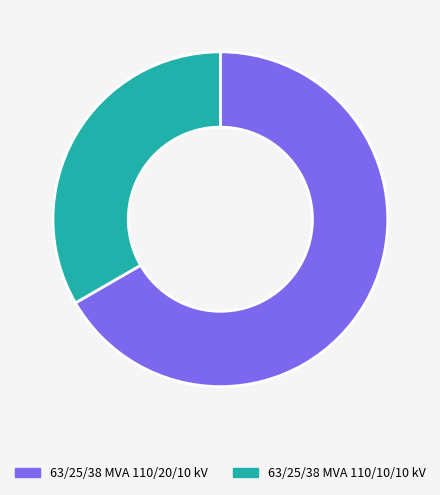

Combined, do 63/25/38 MVA 110/20/10 kV and 63/25/38 MVA 110/10/10 kV account for over 50%?

Yes